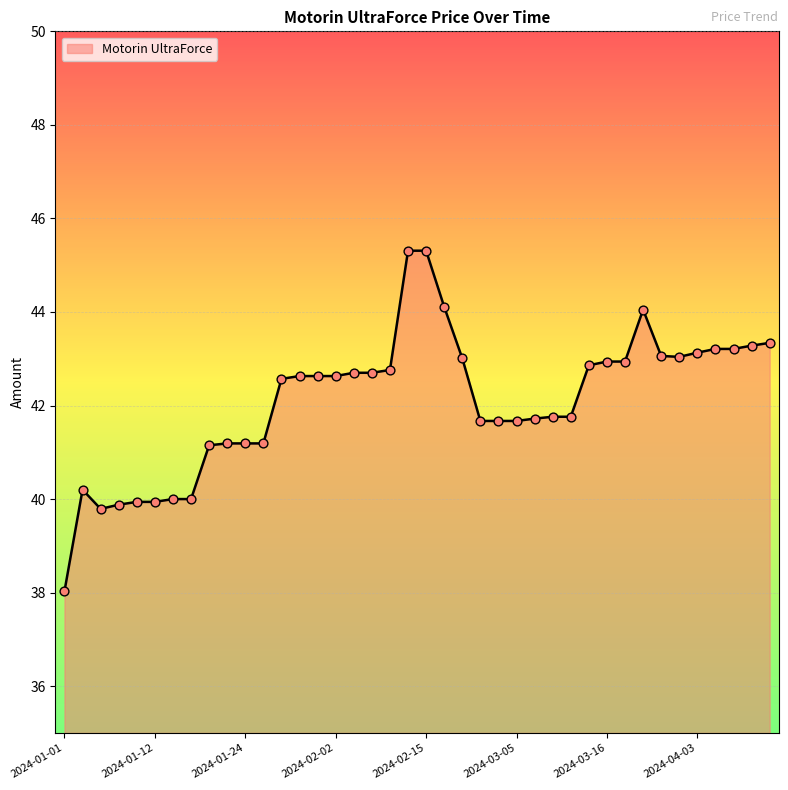

What is the maximum value shown in the chart?

45.3